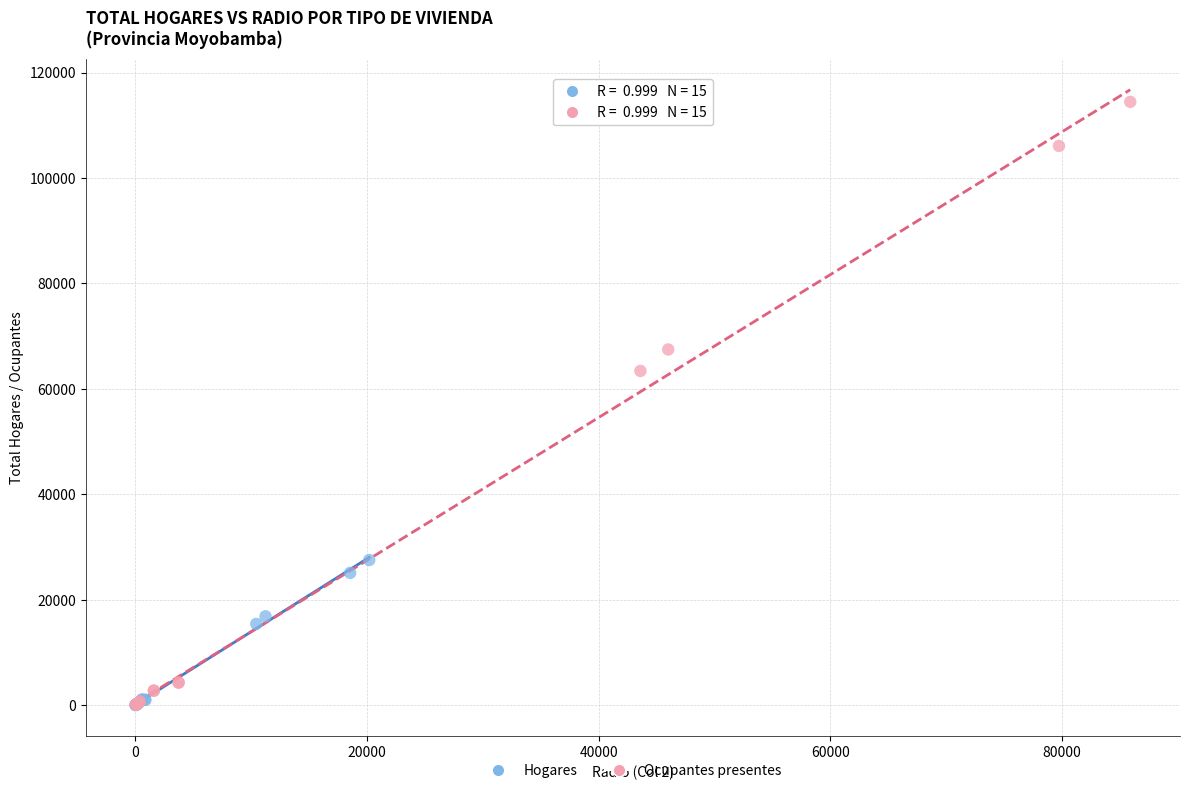

Which series contains the highest Y value?

Ocupantes presentes